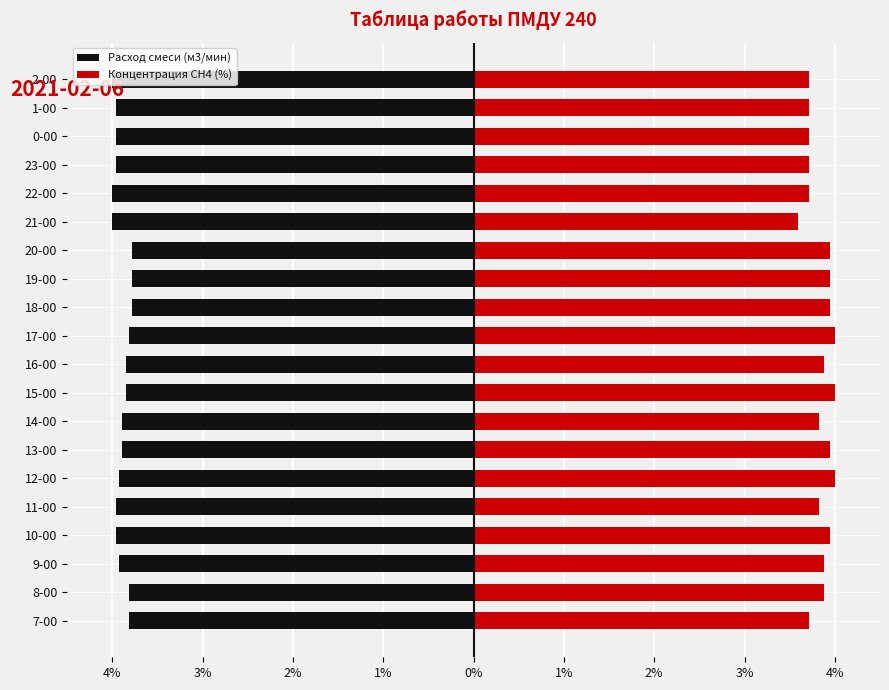

What is the value of the Расход смеси (м3/мин) bar at the 11th from the left?

-3.8